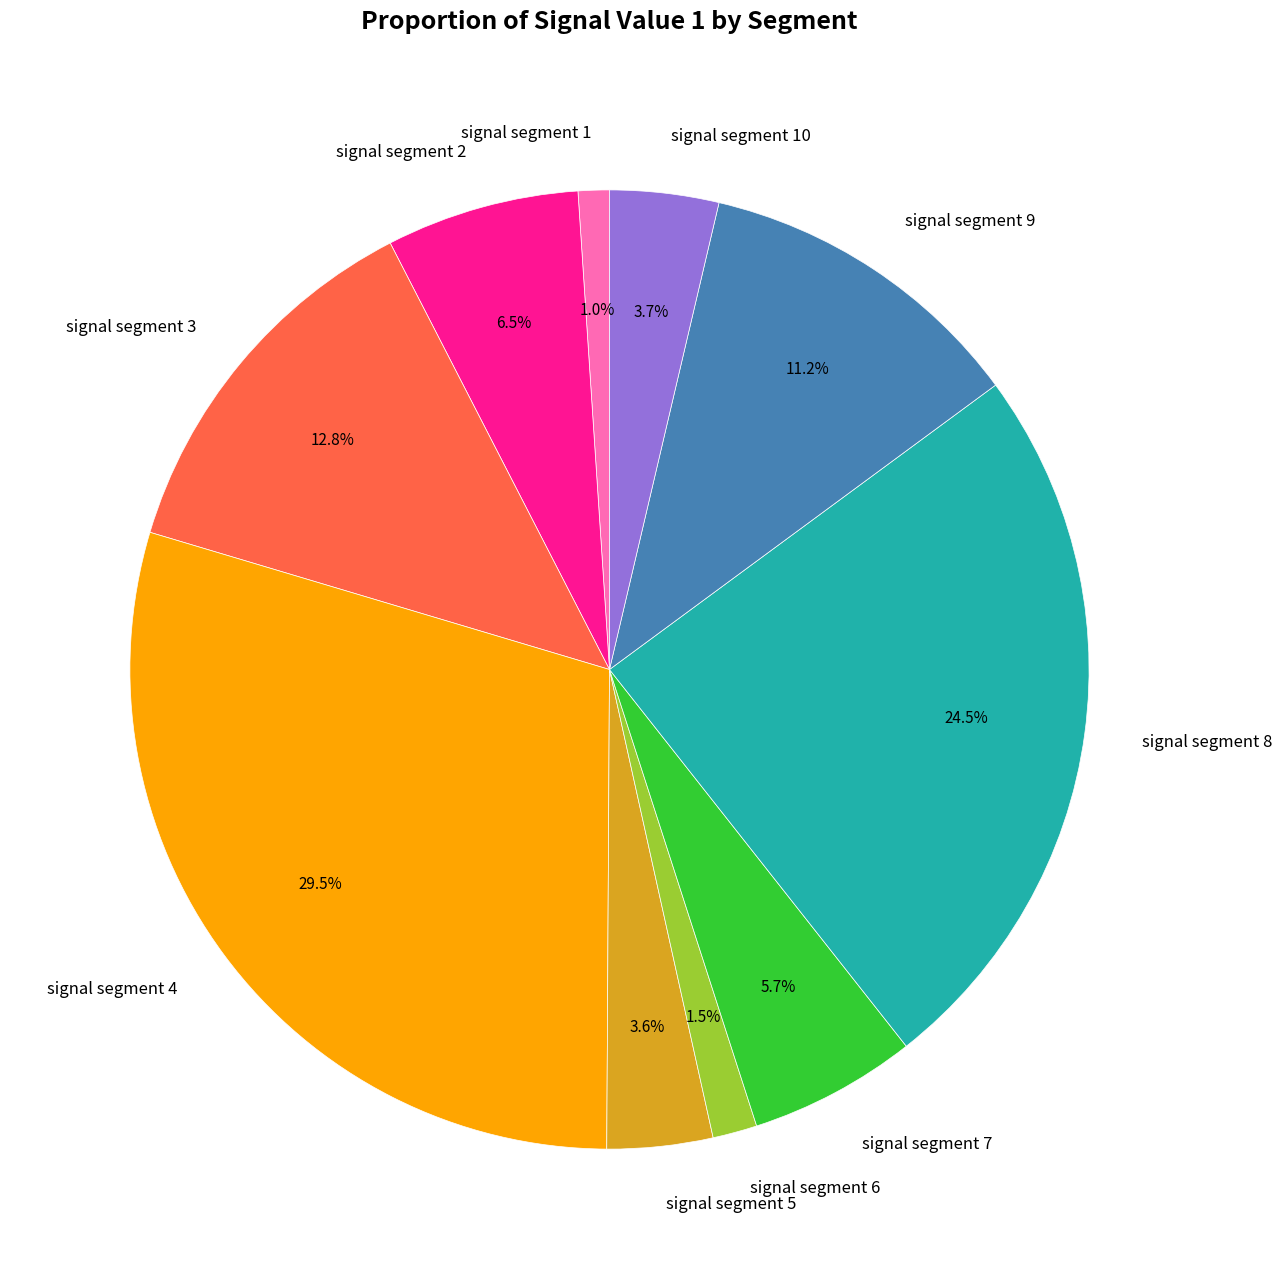

To the nearest percent, what is the combined percentage of signal segment 5 and signal segment 9?

15%